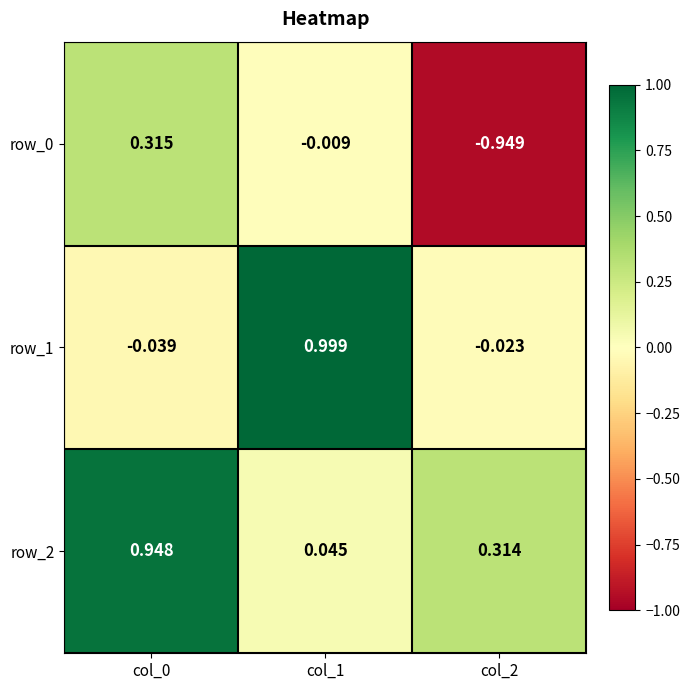

How many values in the row_1 series are below 0?

2